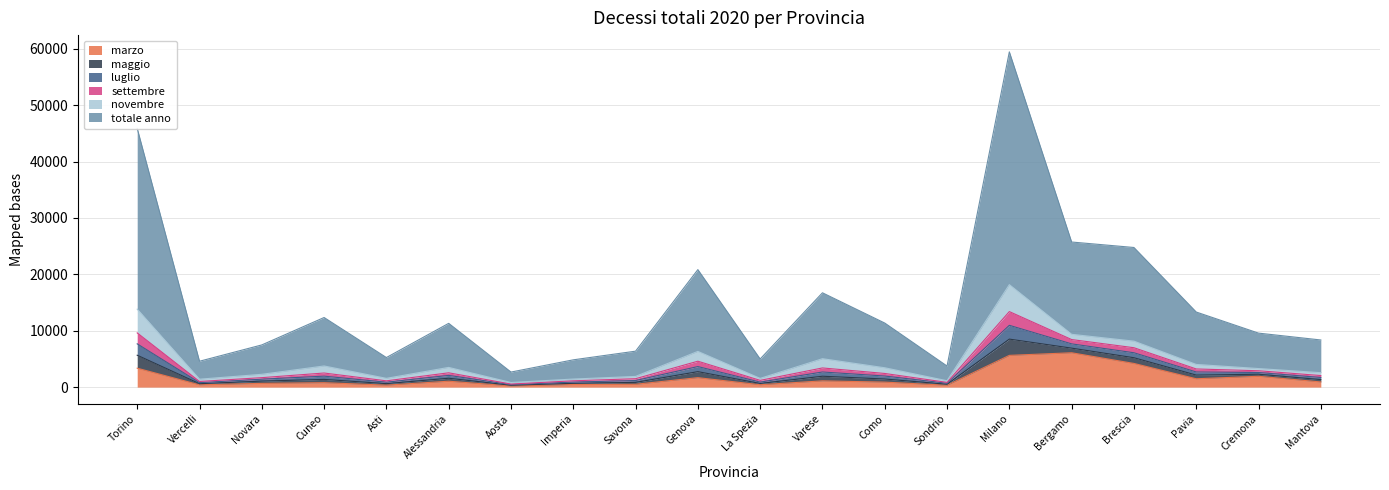

What is the lowest value of the marzo series?

207